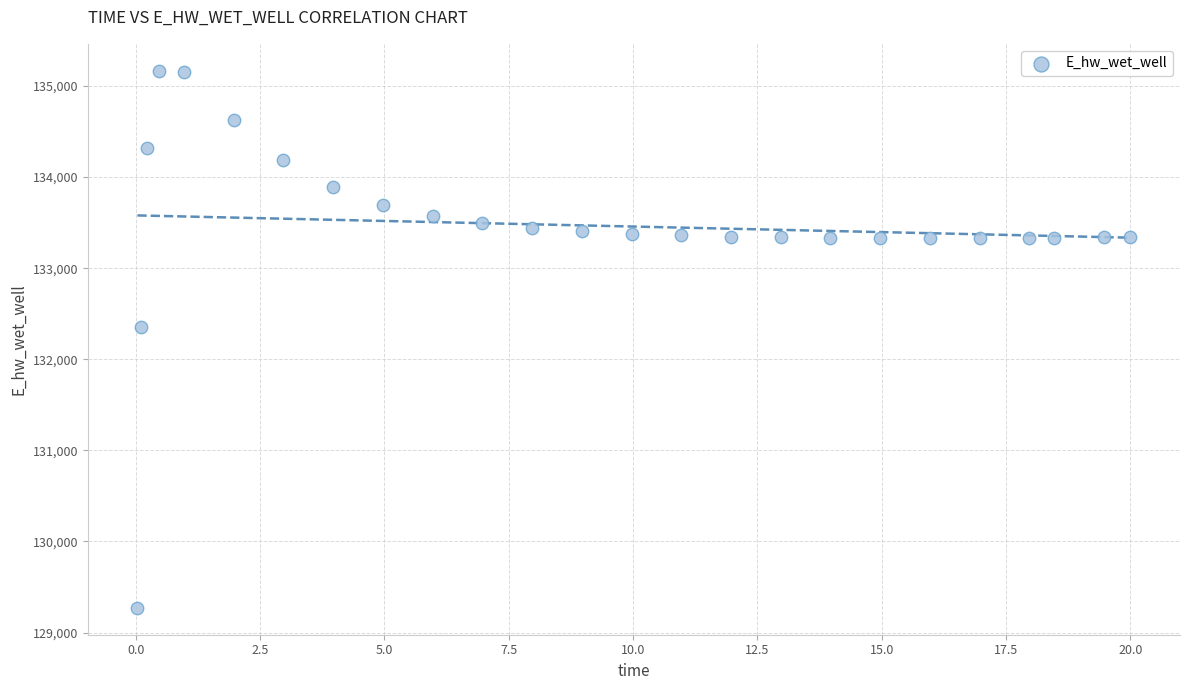

What Y value in the scatter plot is closest to 132219?

132348.6